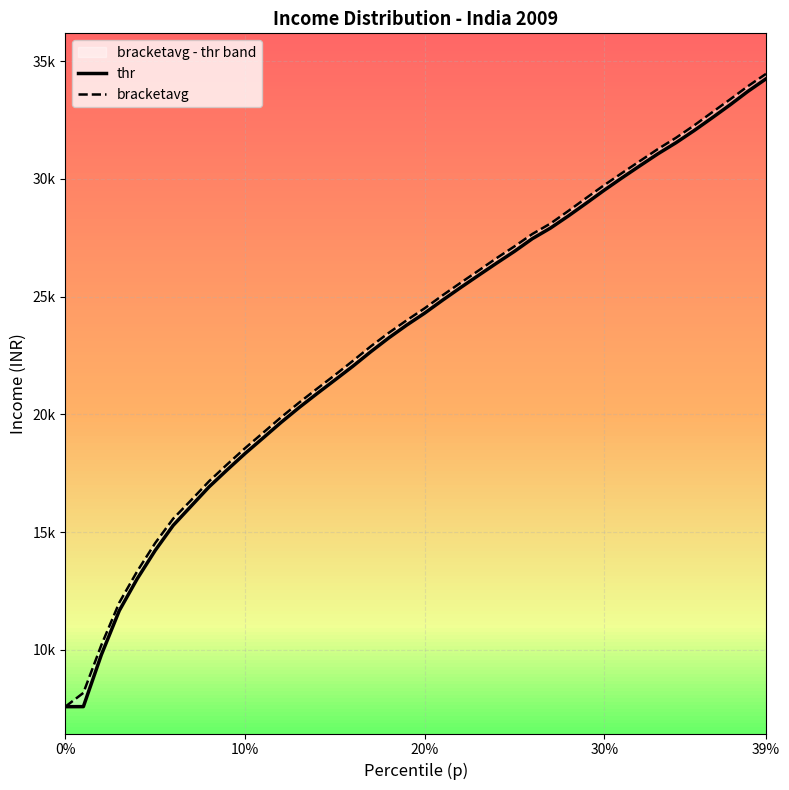

How many data points in bracketavg are above 24508?

20